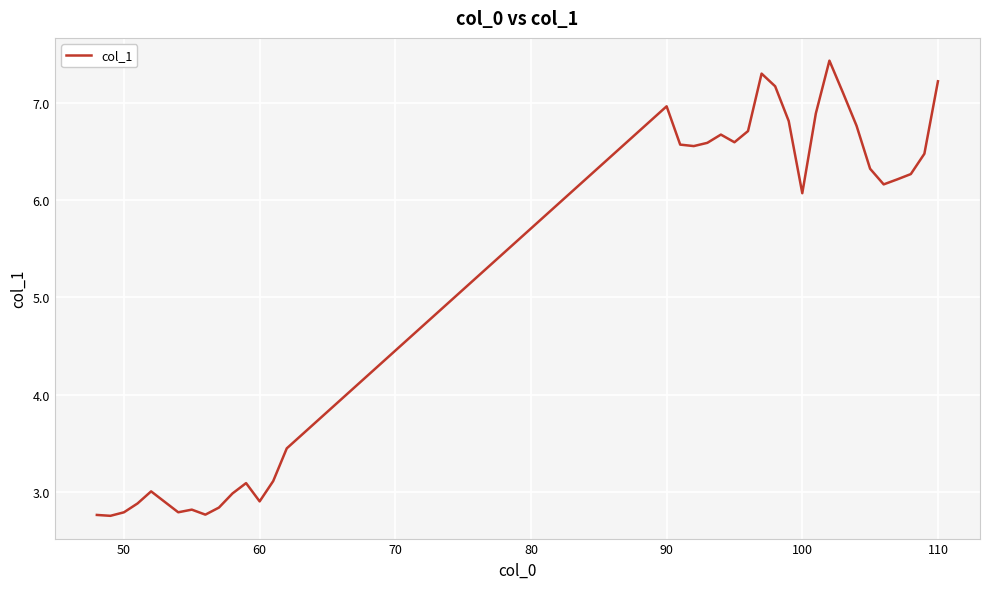

Does the chart have visible grid lines?

Yes